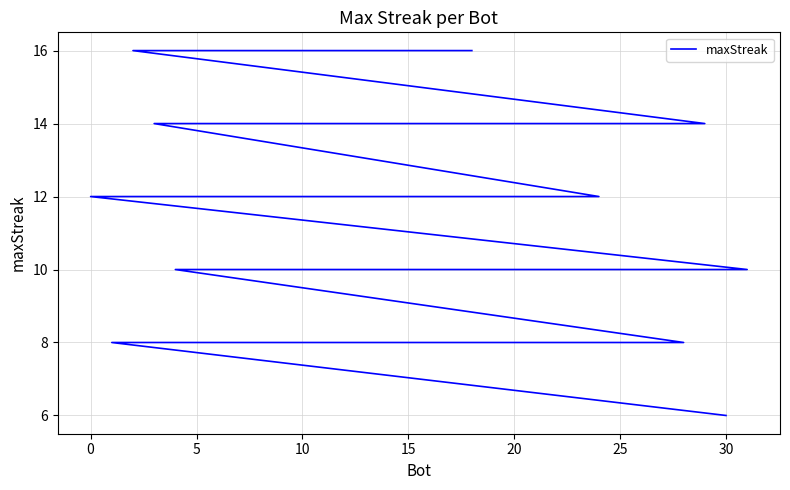

Count the number of data series in this chart.

1